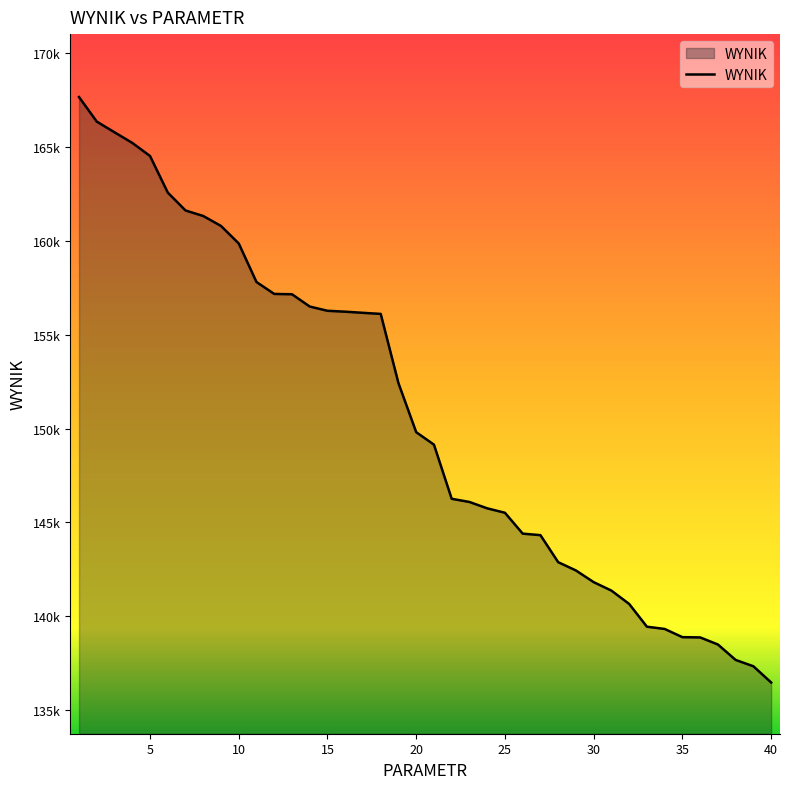

Reading left to right, what are all the values shown in this chart?

167654.4	166346.8	165778.3	165213.3	164514.7	162568.2	161613.8	161319.7	160789.2	159856.2	157801.5	157168.7	157150.5	156497.7	156270.3	156222.3	156162.3	156104.0	152414.5	149803.9	149140.1	146256.2	146086.9	145748.7	145512.1	144400.9	144319.8	142880.8	142438.2	141816.9	141366.0	140656.2	139443.4	139322.9	138886.4	138872.8	138495.5	137672.7	137335.5	136472.3